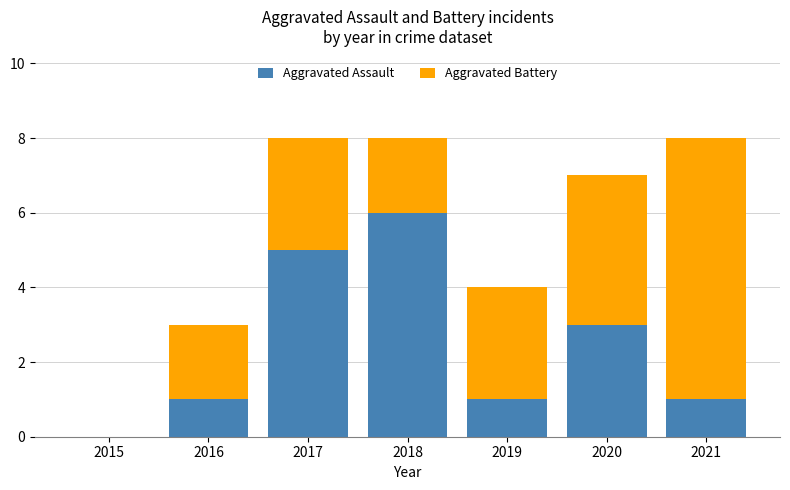

At which label does Aggravated Assault reach its peak?

2018